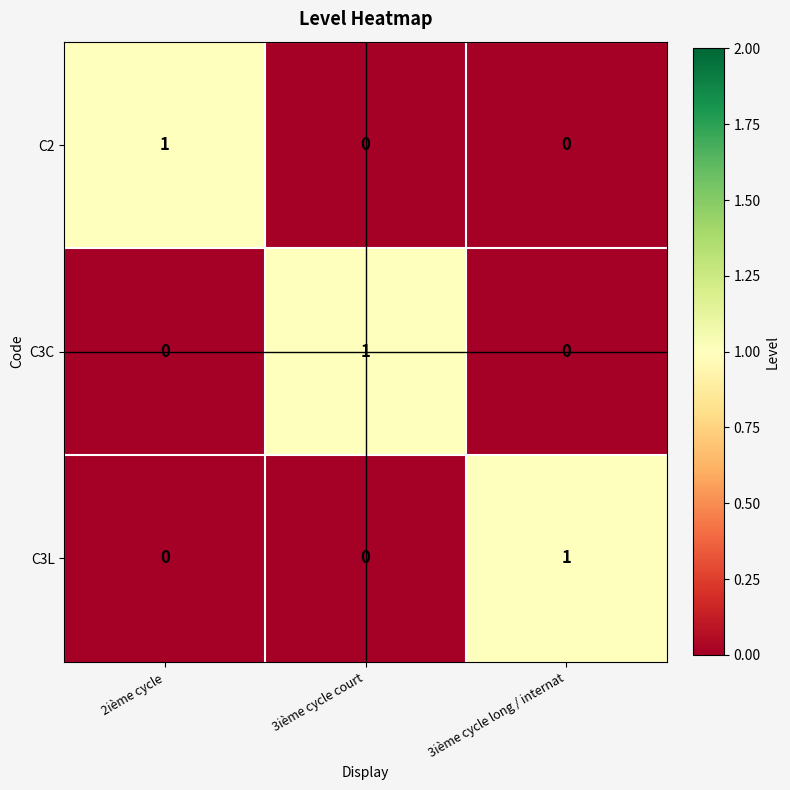

Which has a higher value, 2ième cycle or 3ième cycle long / internat?

2ième cycle